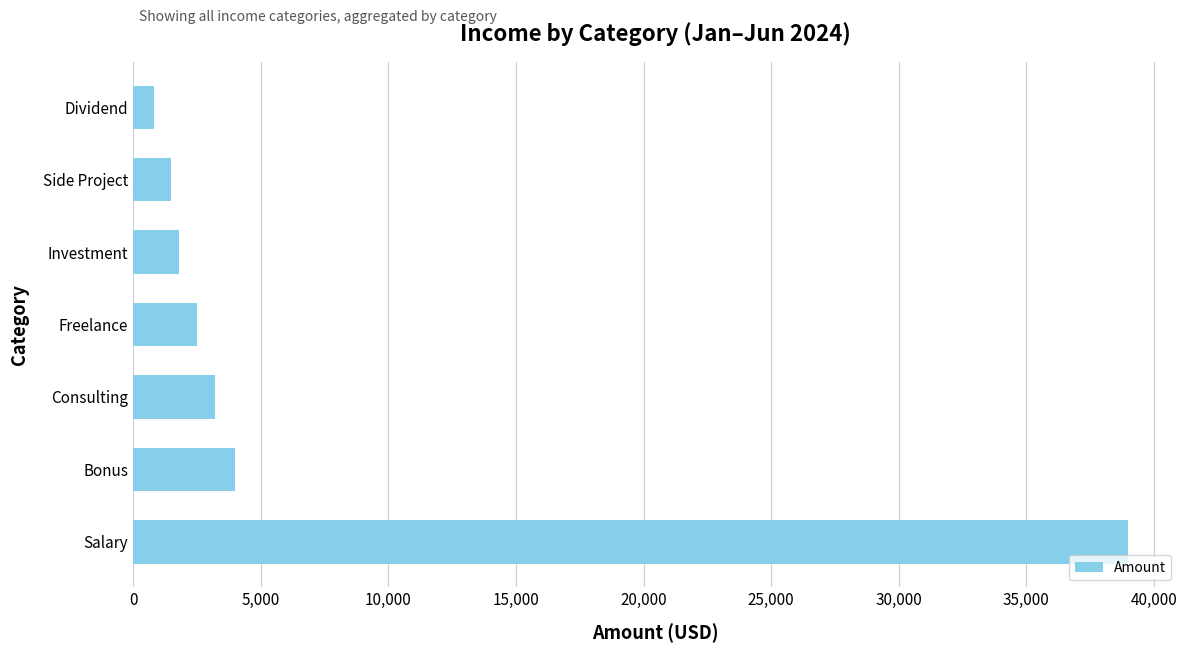

What is the greatest value displayed?

39000